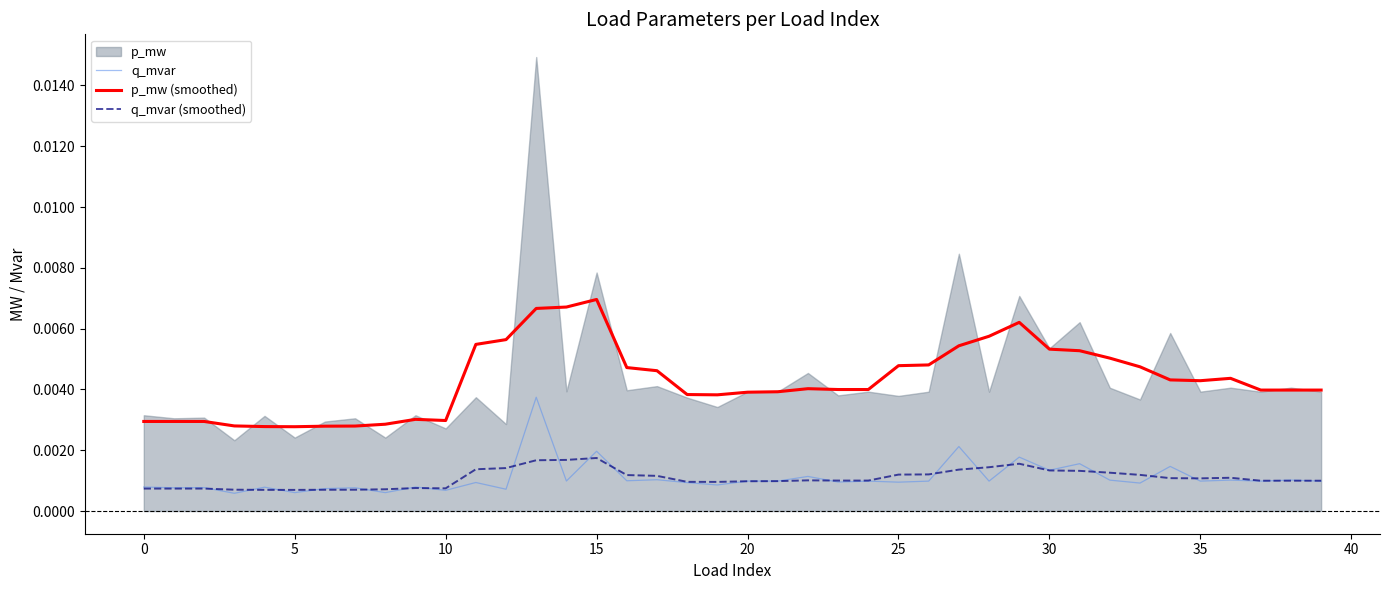

True or false: p_mw (smoothed) and q_mvar cross at least once.

False